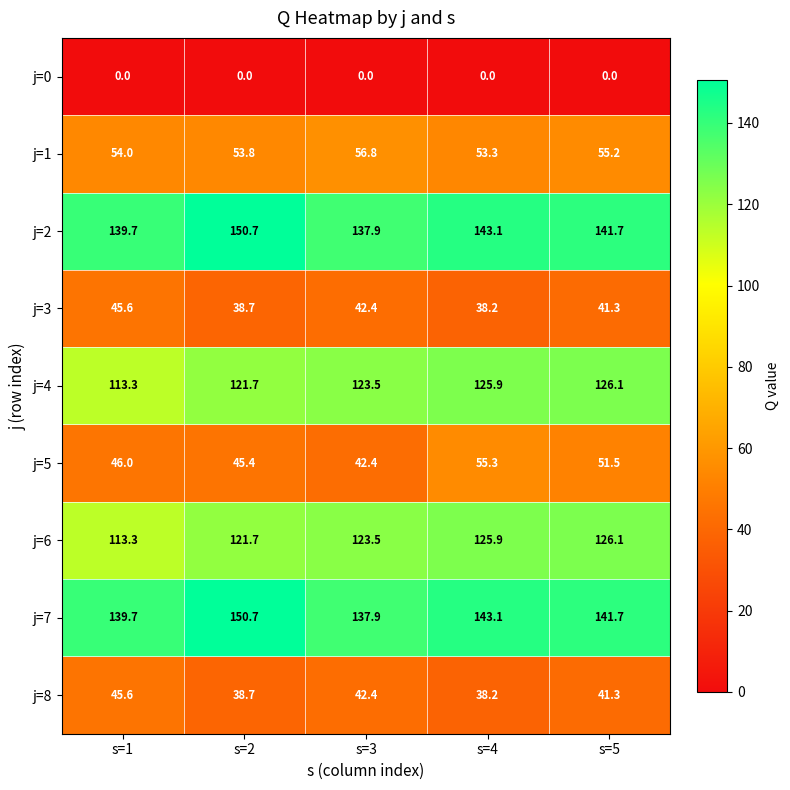

What is the average value of the j=5 series?

48.1